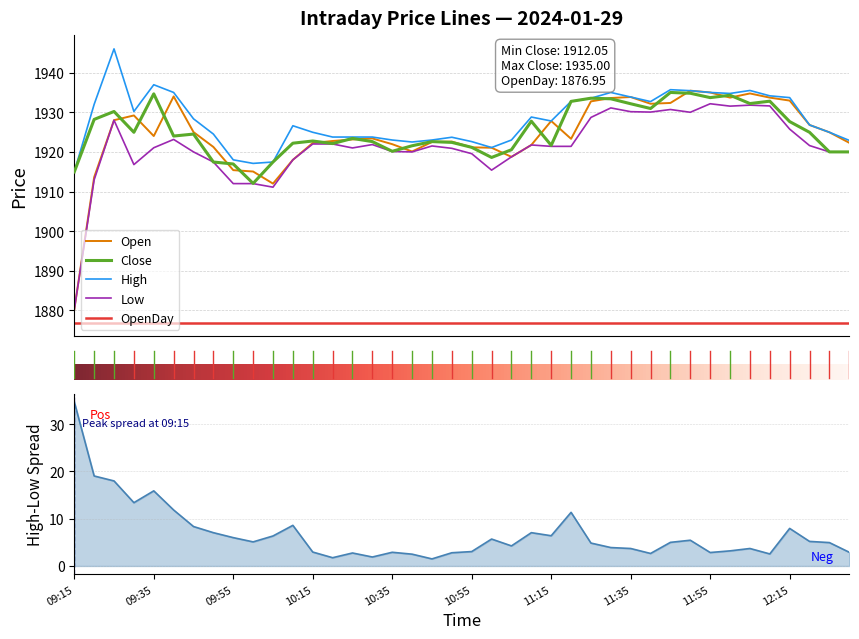

What is the difference between the maximum and minimum values in the Open series?

55.2